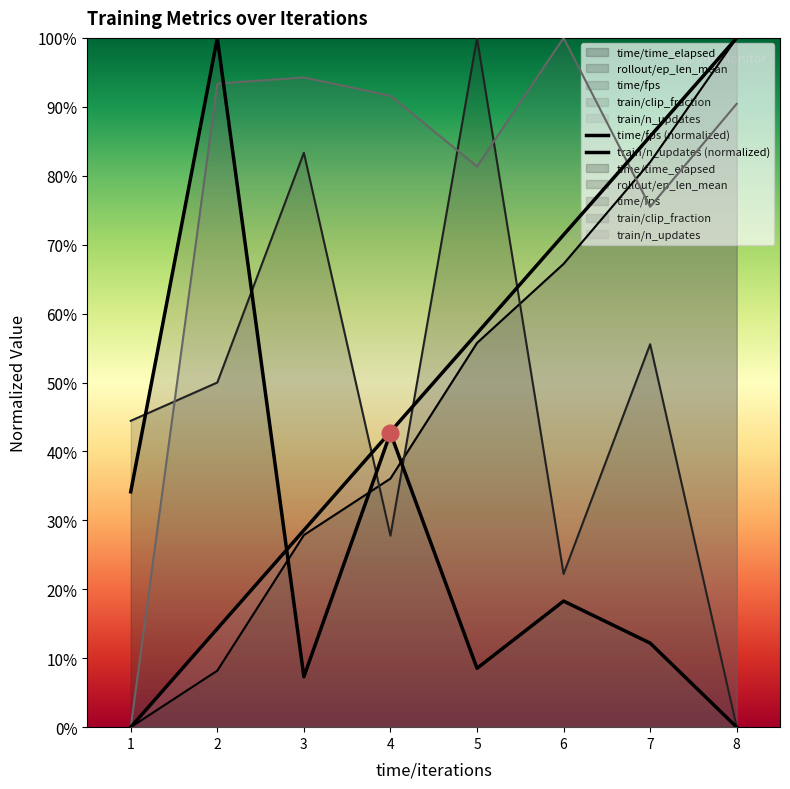

What is the average value of the train/clip_fraction series?

0.8